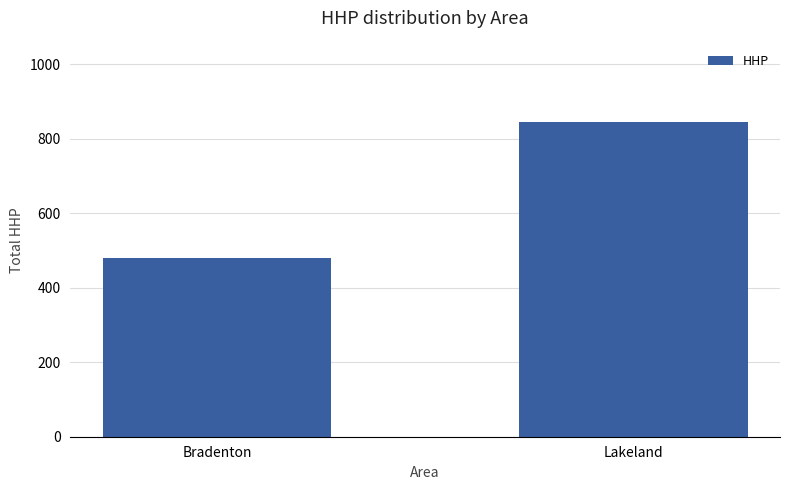

Reading left to right, list all the values displayed in this chart.

Bradenton=481	Lakeland=845